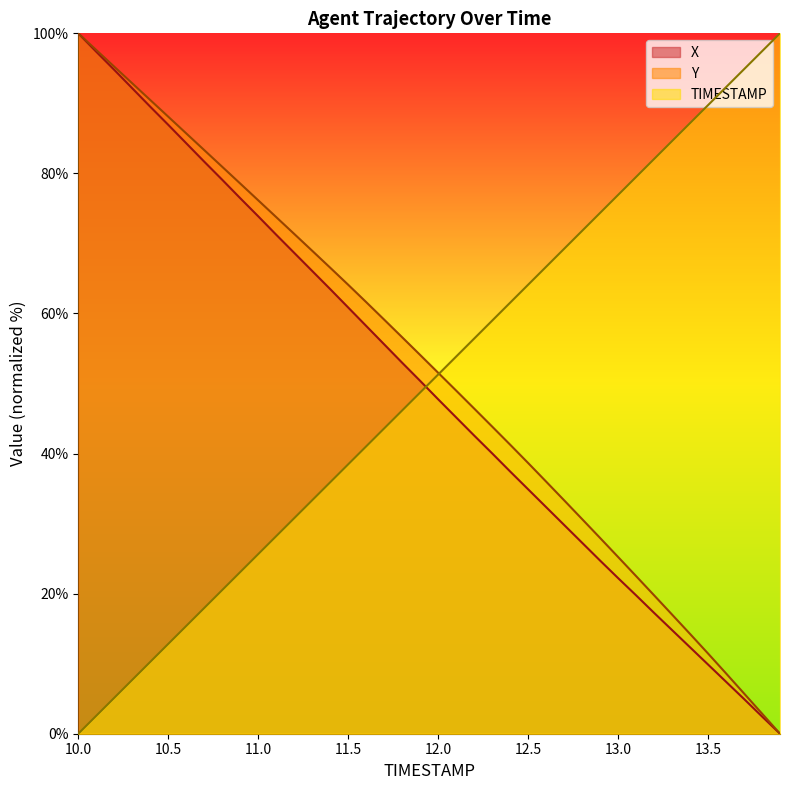

Between 11.2 and 13.0, which series saw the biggest shift?

X